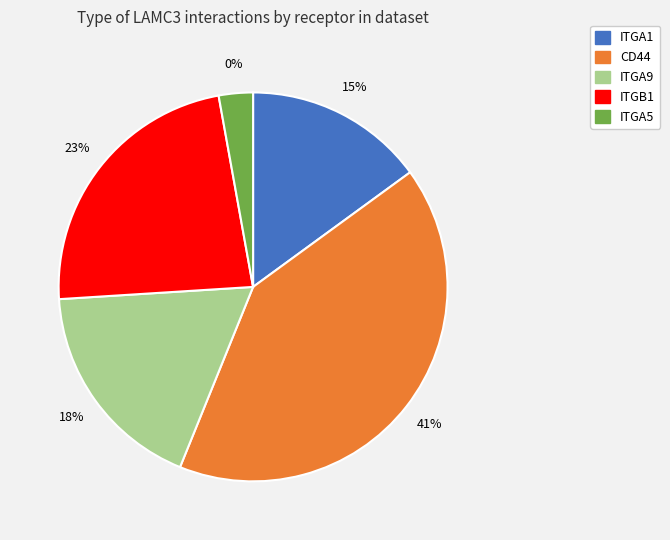

Is there any slice that represents more than half of the pie?

No